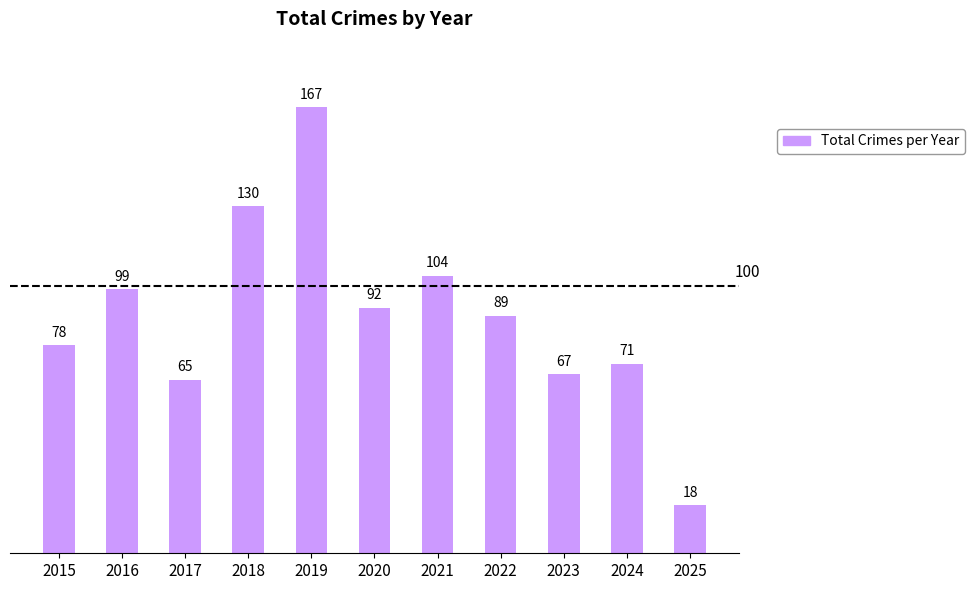

Reading right to left, extract all data points from this chart.

18	71	67	89	104	92	167	130	65	99	78